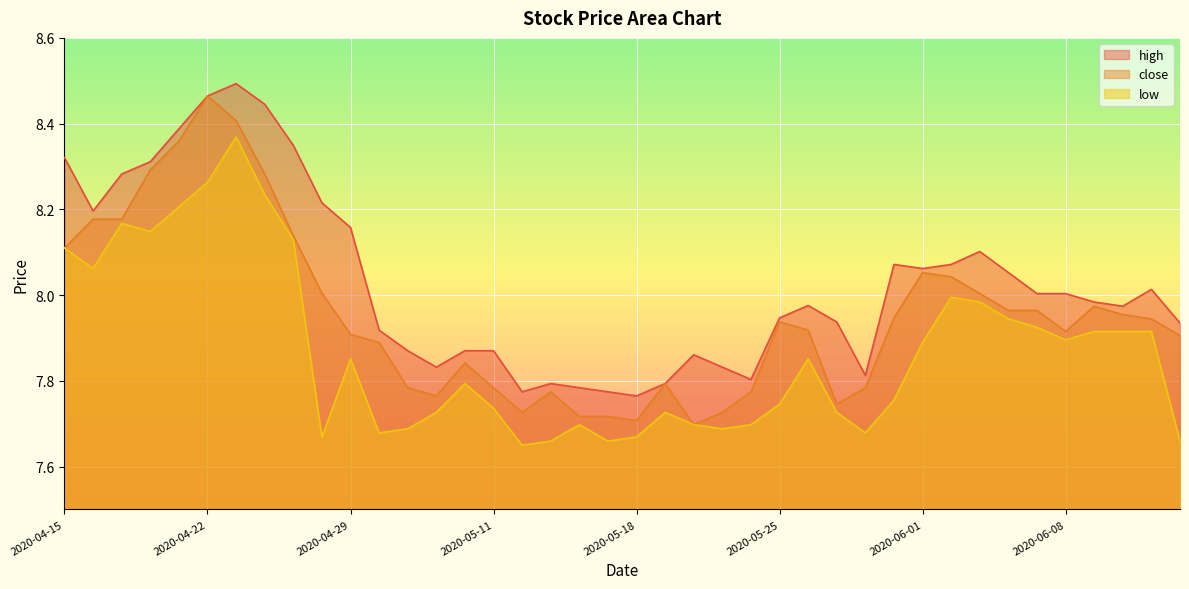

What position from the right is 2020-04-29?

30